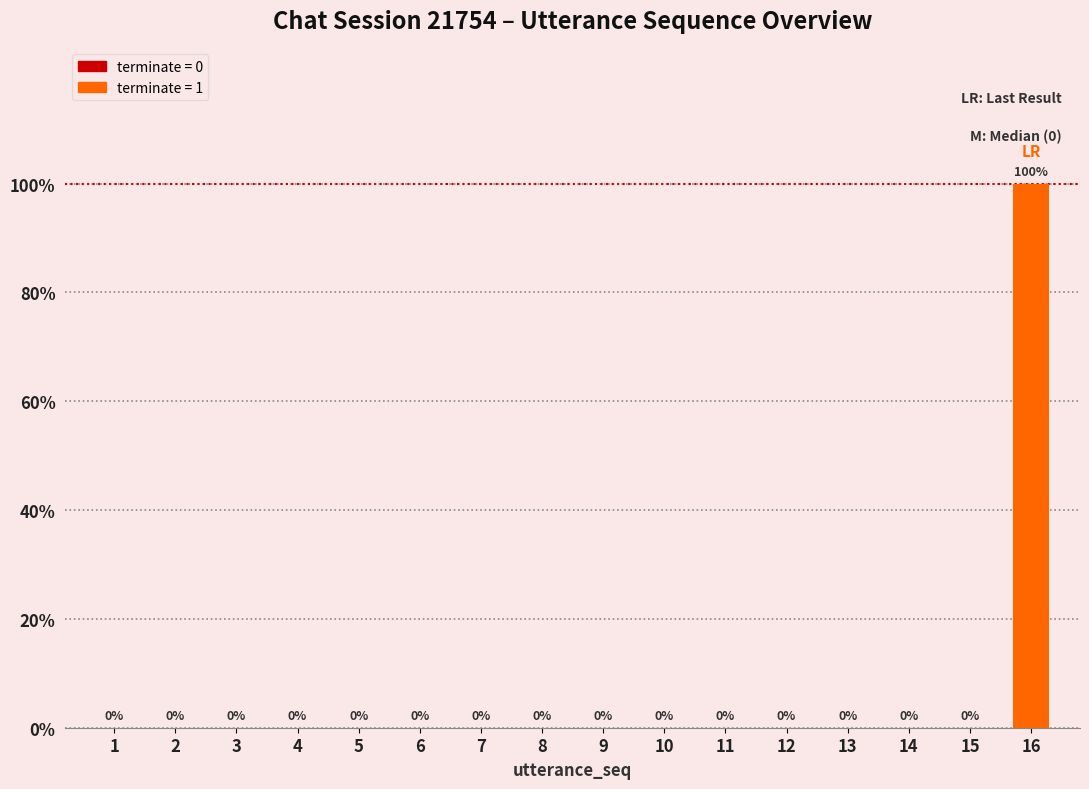

Which category has the highest value across all series?

16